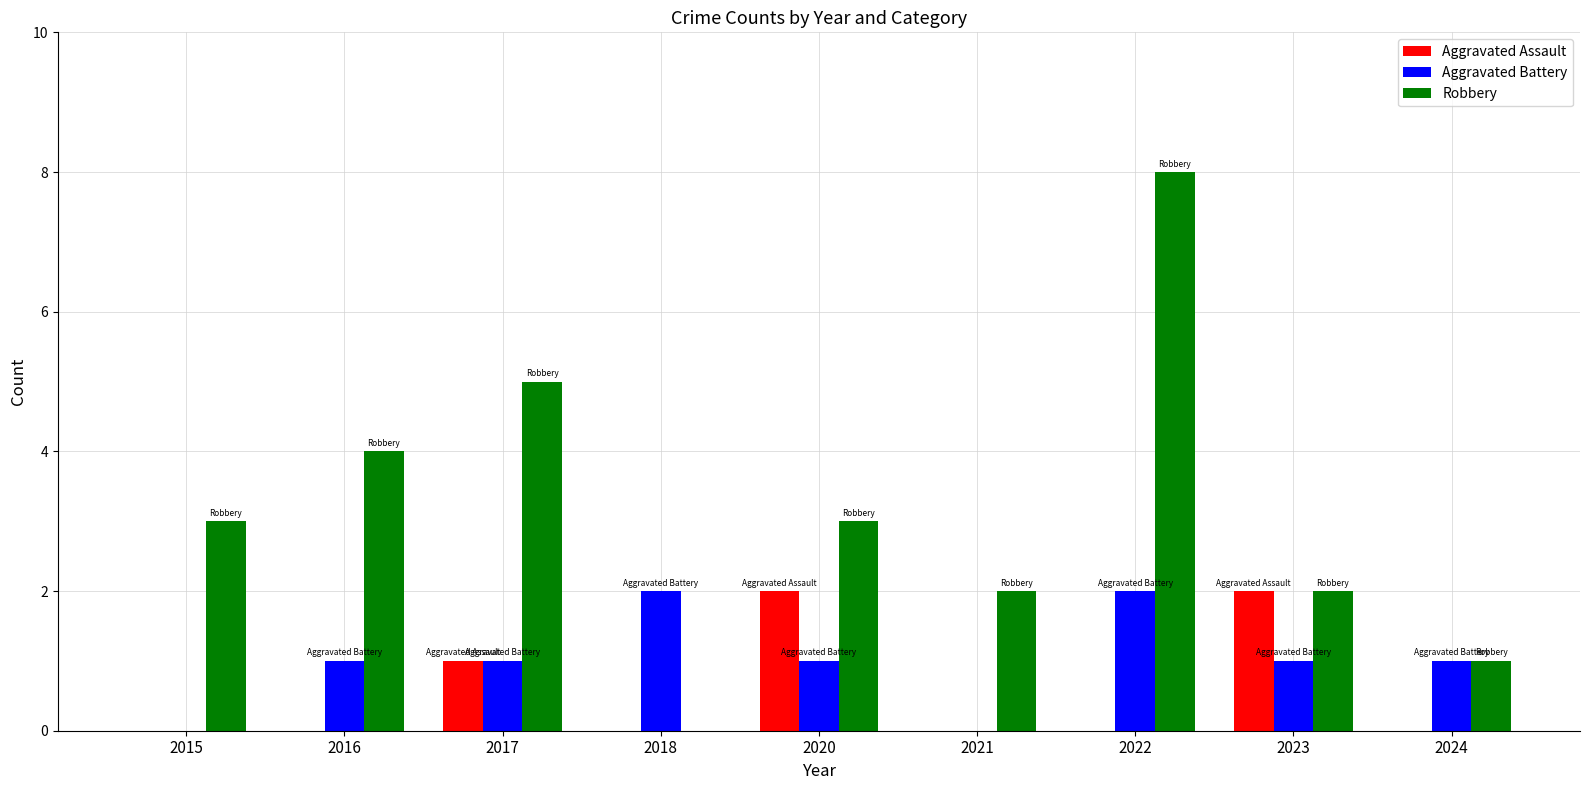

How many groups of bars are there?

9